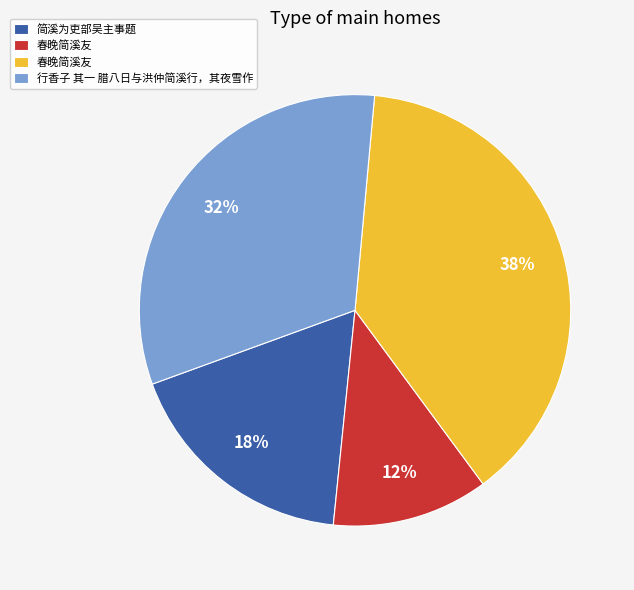

To the nearest percent, what is the average slice percentage?

25%